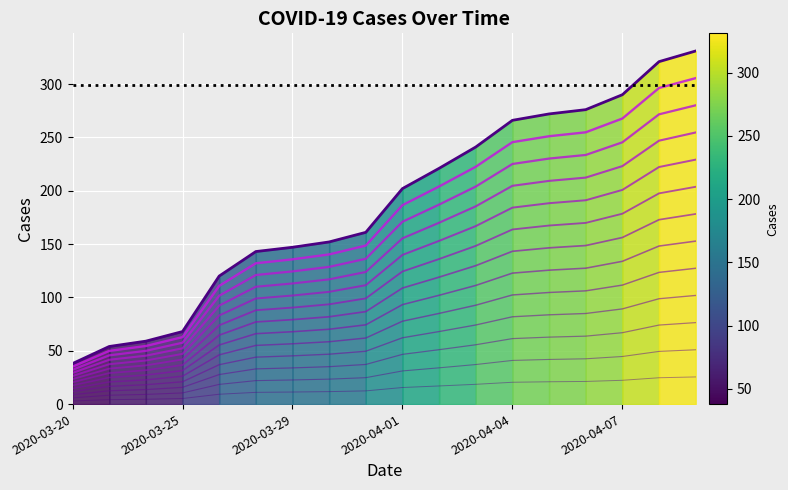

What is the difference between the values at 2020-03-20 and 2020-03-26?

6.3